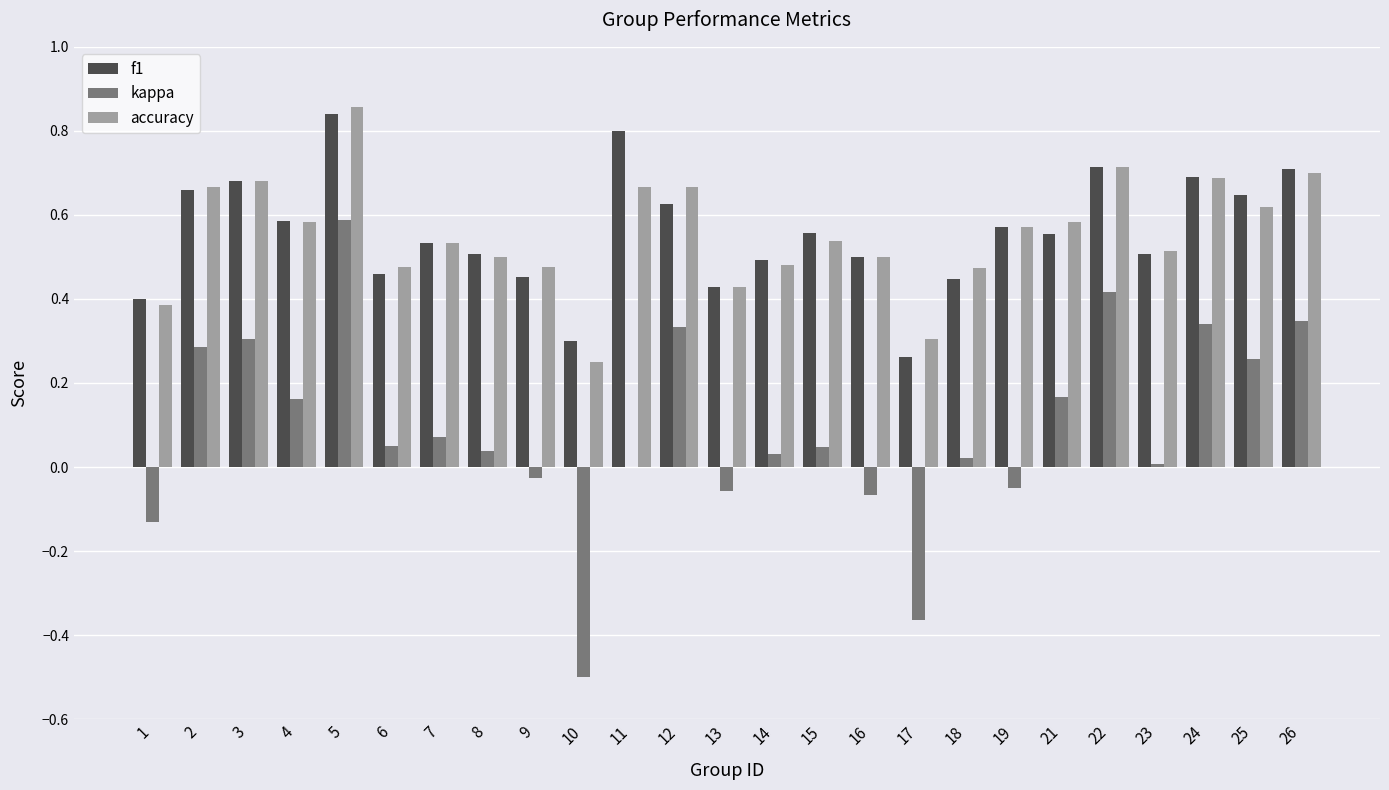

Which series changed the most between 1 and 10?

kappa